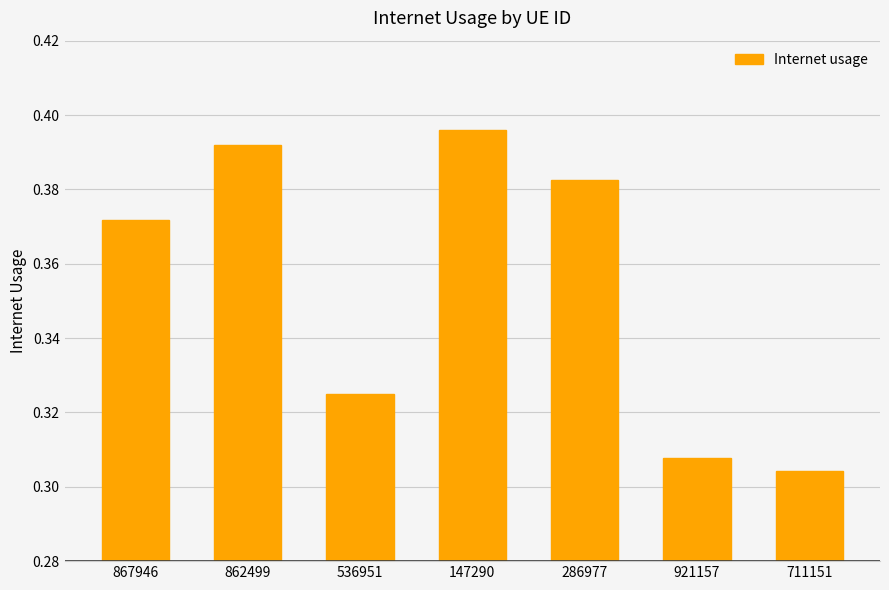

List the labels in order of value, largest first.

147290, 862499, 286977, 867946, 536951, 921157, 711151